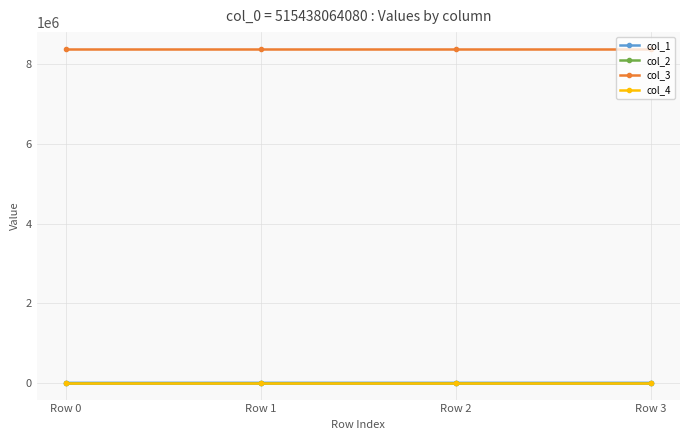

What is the value of the col_3 point at the 2nd from the left?

8388736.0